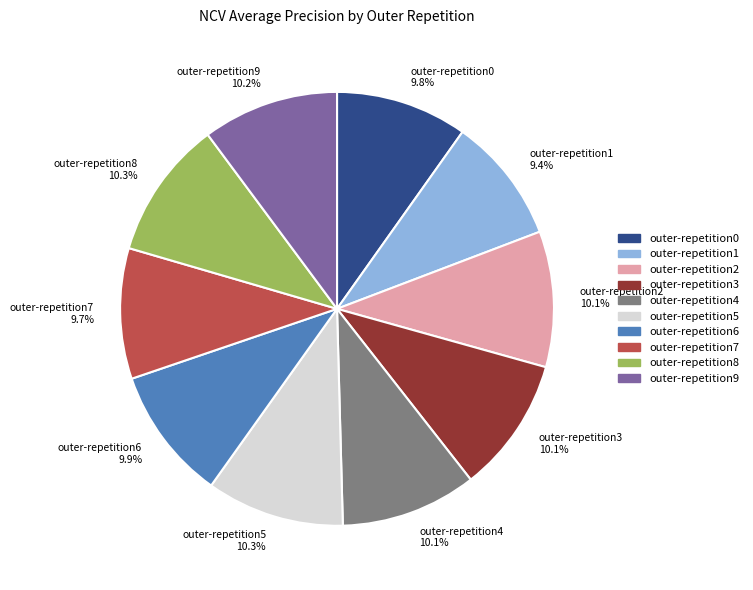

Combined, do outer-repetition5 and outer-repetition8 account for over 50%?

No